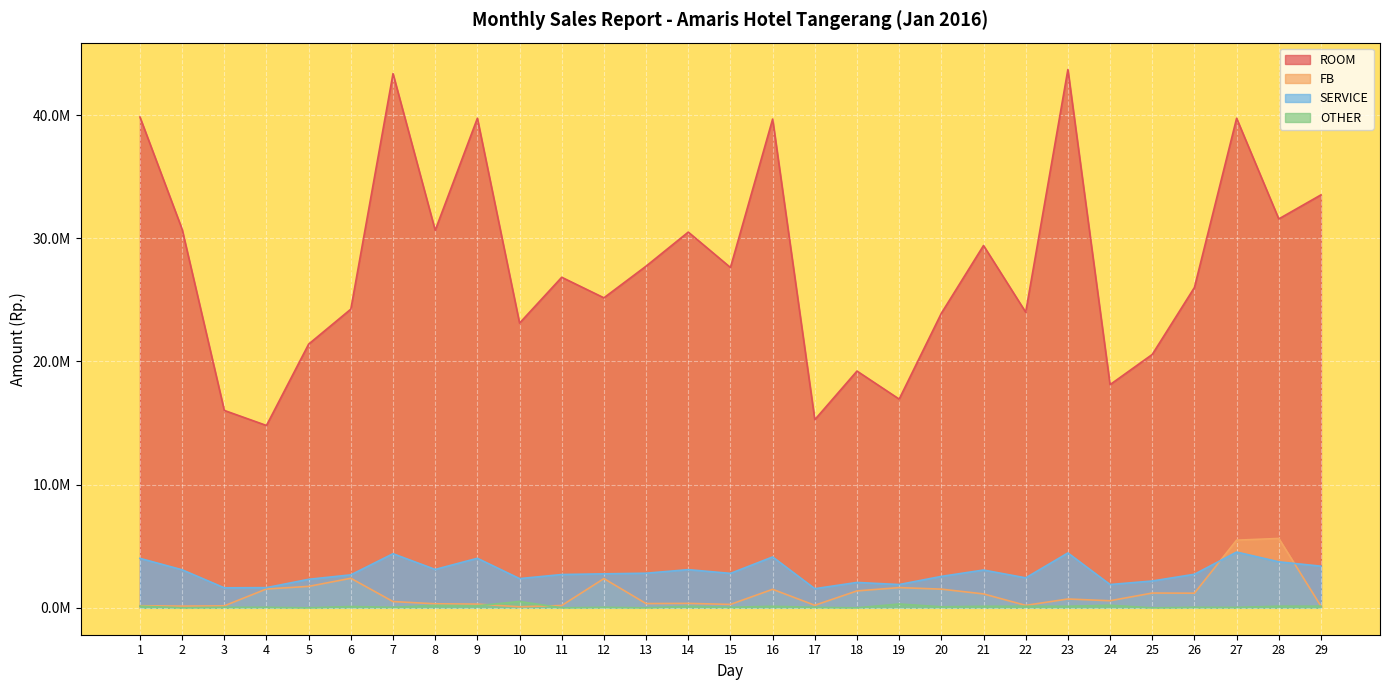

How many intersections are there between FB and SERVICE?

2